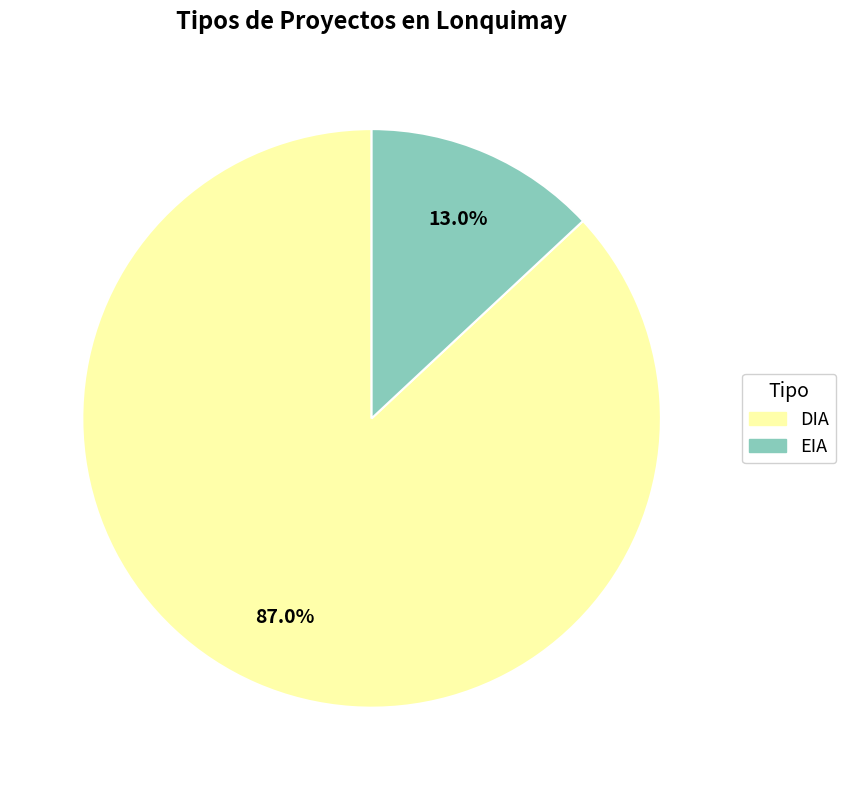

What is the largest slice in the pie chart?

DIA